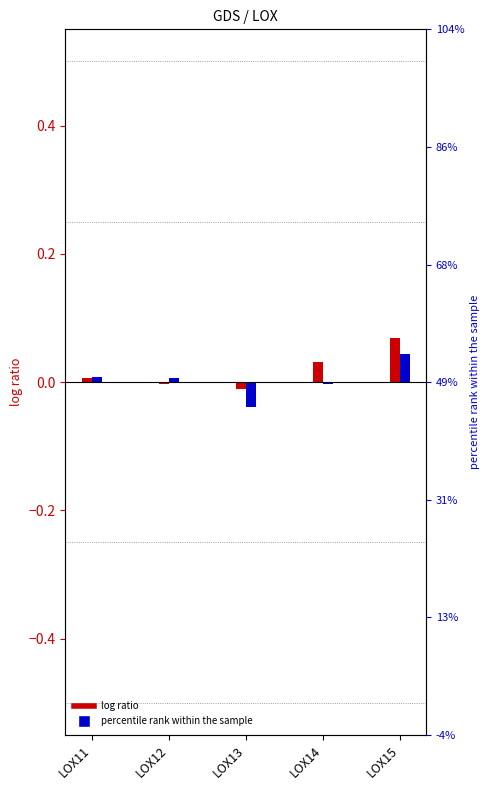

Is it true that DON12 equals -0.0 at LOX13?

False